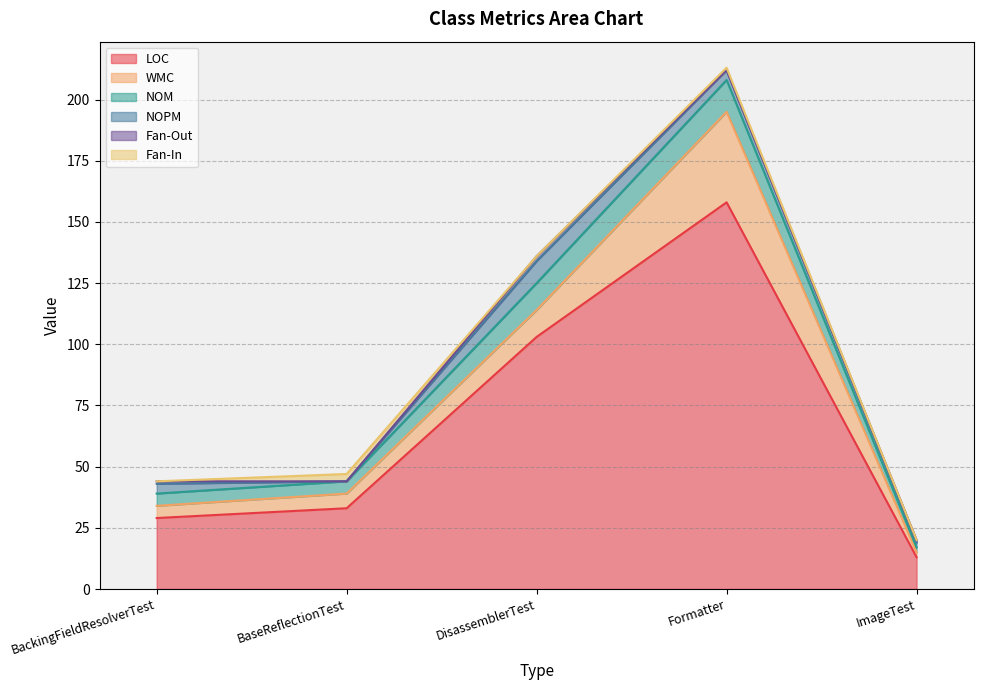

List the series in order of their peak value, lowest first.

Fan-Out, Fan-In, NOPM, NOM, WMC, LOC